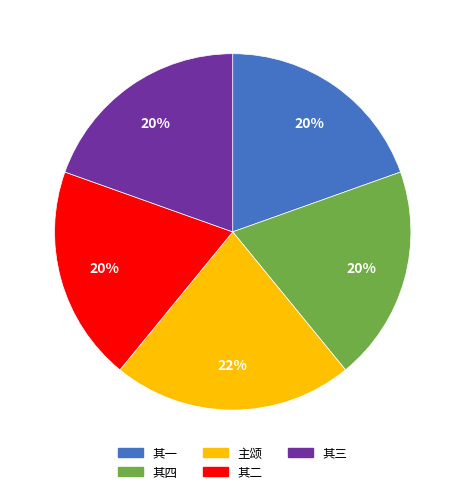

To the nearest percent, what is the difference between the largest and smallest slice percentages?

2%